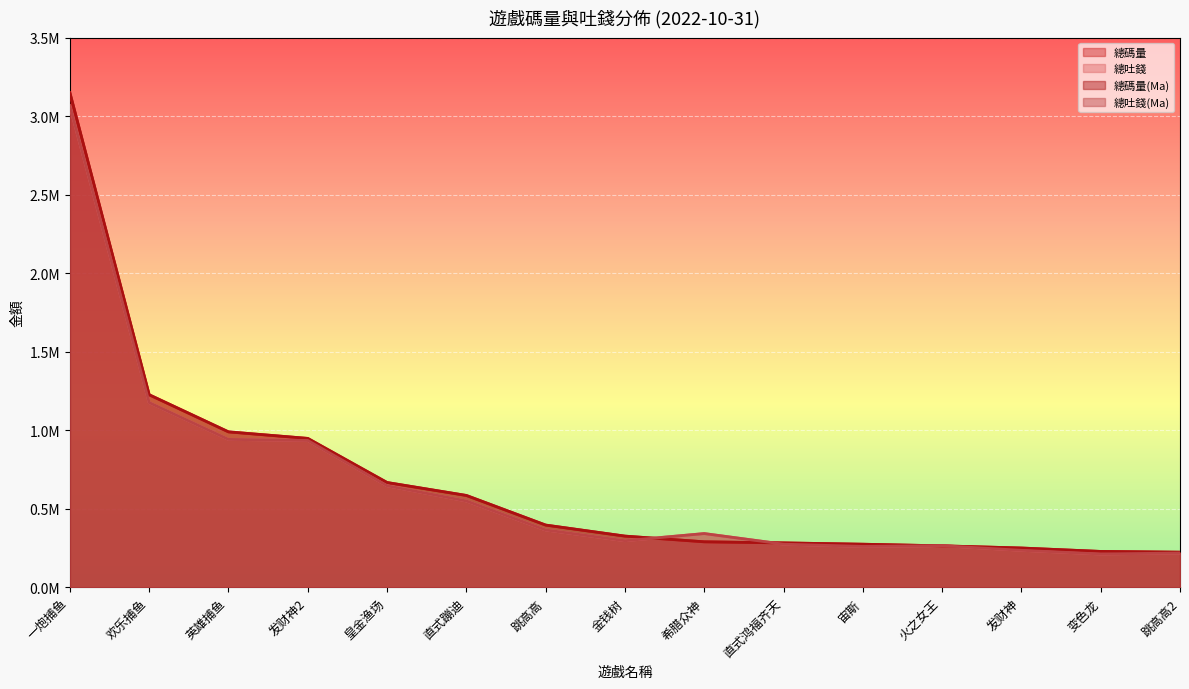

Where is 總吐錢(Ma) nearest to the value 1638701?

欢乐捕鱼